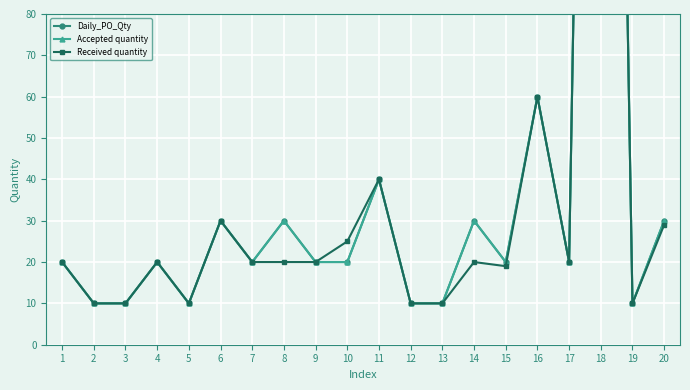

How many interior local peaks does the Accepted quantity series have?

7